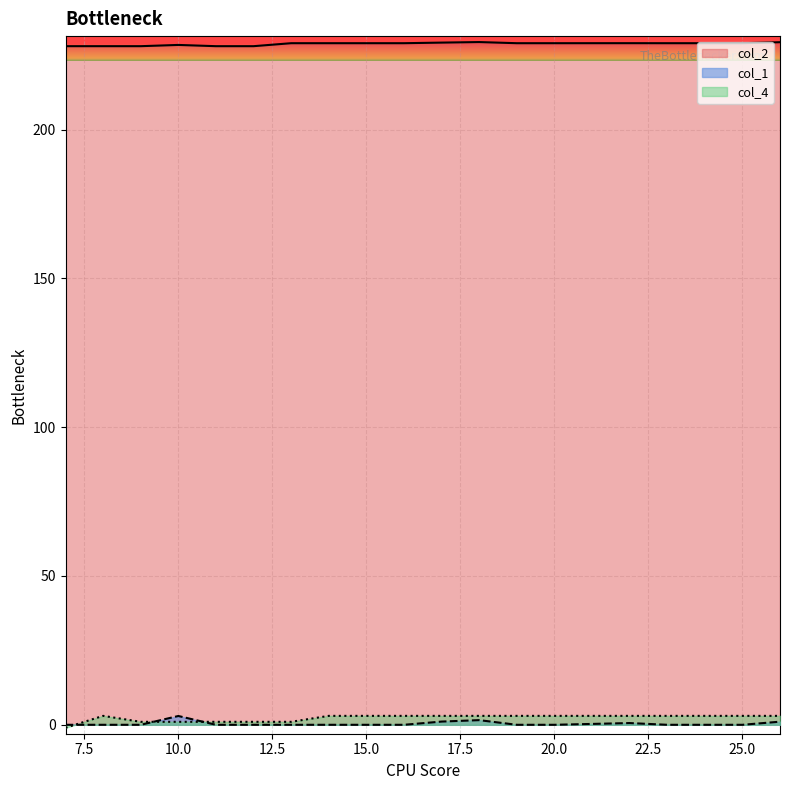

What is the maximum value for col_2?

229.4